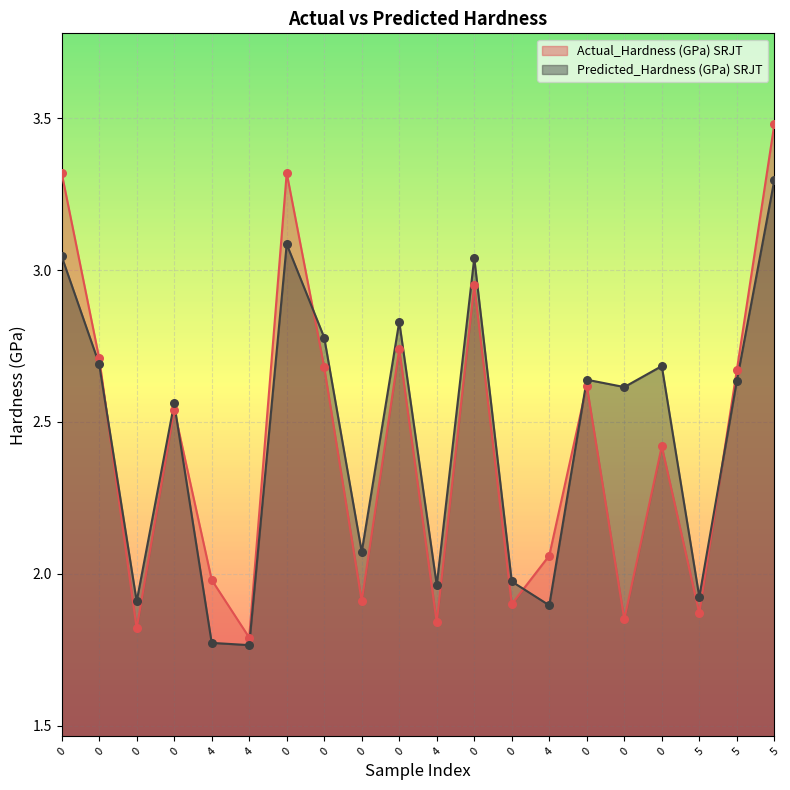

At which category is the sum across all series the highest?

5